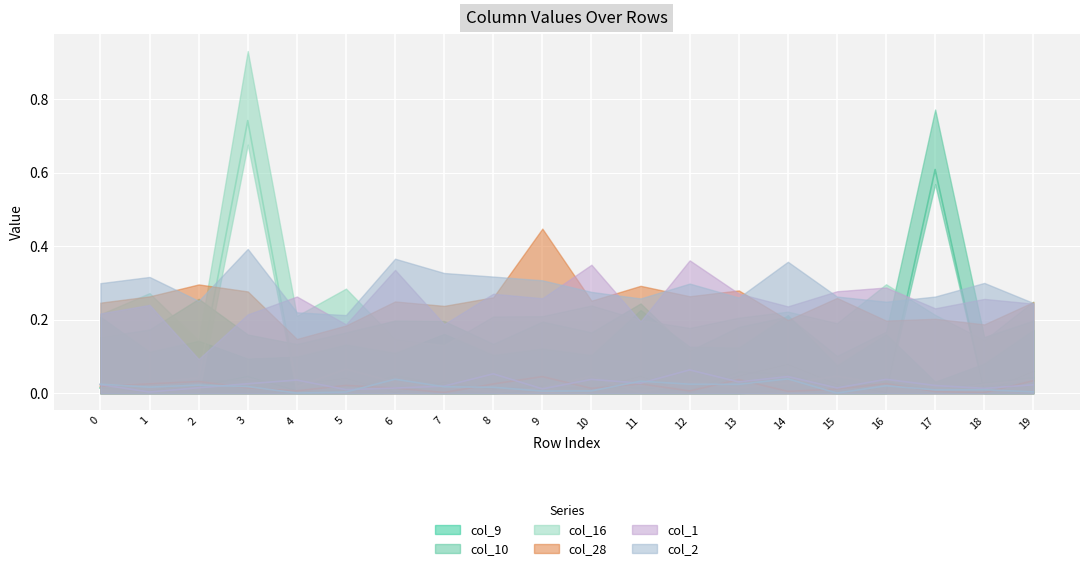

Reading left to right, extract all data points from this chart.

col_9: 0=0	1=0	2=0	3=0	4=0	5=0	6=0	7=0	8=0	9=0	10=0	11=0	12=0	13=0	14=0	15=0	16=0	17=0	18=0	19=0
col_10: 0=0	1=0	2=0	3=0	4=0	5=0	6=0	7=0	8=0	9=0	10=0	11=0	12=0	13=0	14=0	15=0	16=0	17=1	18=0	19=0
col_16: 0=0	1=0	2=0	3=1	4=0	5=0	6=0	7=0	8=0	9=0	10=0	11=0	12=0	13=0	14=0	15=0	16=0	17=0	18=0	19=0
col_28: 0=0	1=0	2=0	3=0	4=0	5=0	6=0	7=0	8=0	9=0	10=0	11=0	12=0	13=0	14=0	15=0	16=0	17=0	18=0	19=0
col_1: 0=0	1=0	2=0	3=0	4=0	5=0	6=0	7=0	8=0	9=0	10=0	11=0	12=0	13=0	14=0	15=0	16=0	17=0	18=0	19=0
col_2: 0=0	1=0	2=0	3=0	4=0	5=0	6=0	7=0	8=0	9=0	10=0	11=0	12=0	13=0	14=0	15=0	16=0	17=0	18=0	19=0